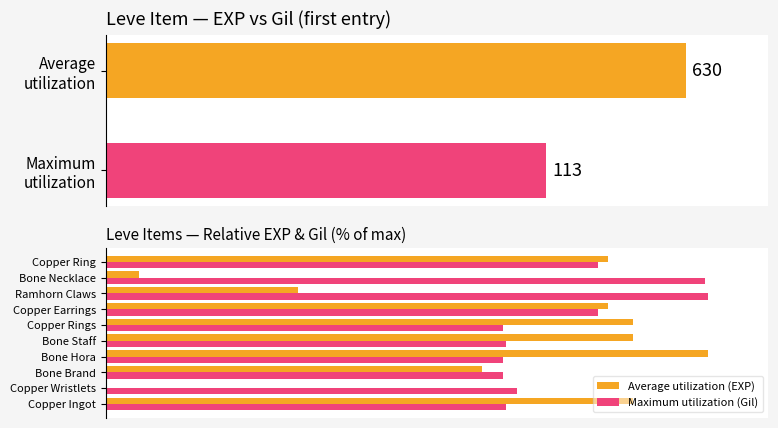

What is the total value across all series at Bone Brand?

128.4